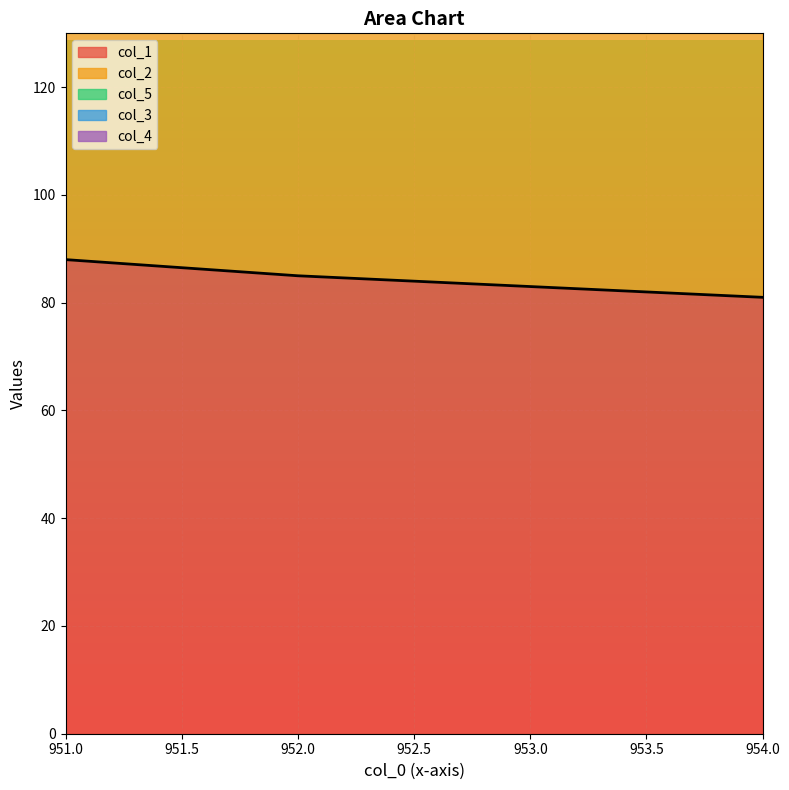

Rank the series by their maximum value, from lowest to highest.

col_4, col_3, col_2, col_1, col_5